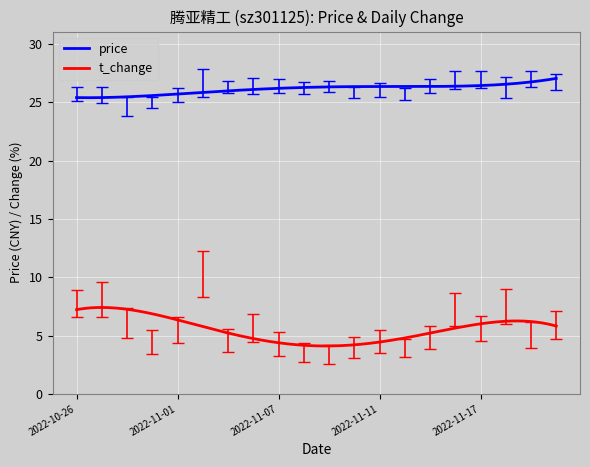

Does the chart have visible grid lines?

Yes